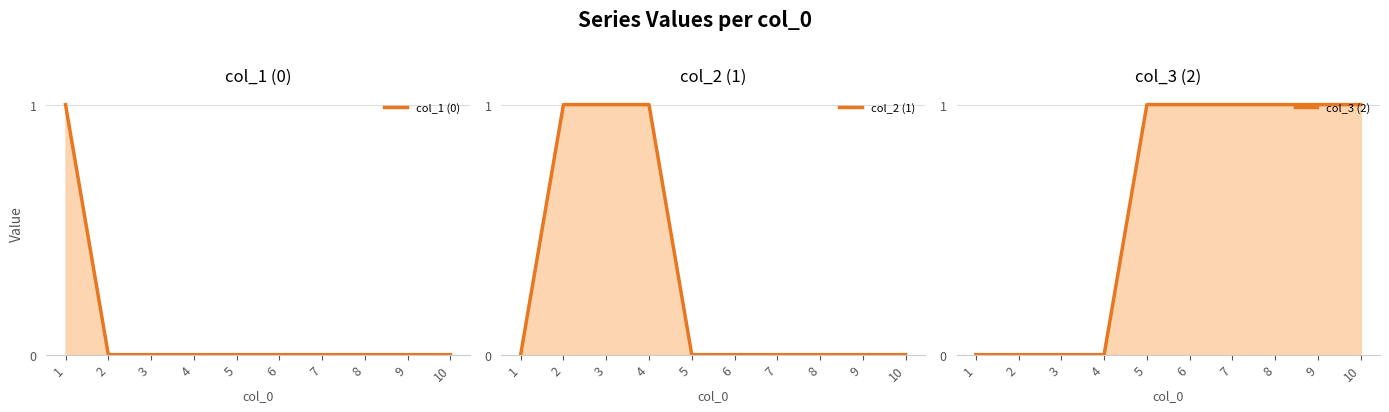

Which has a higher value, 10 or 1?

1